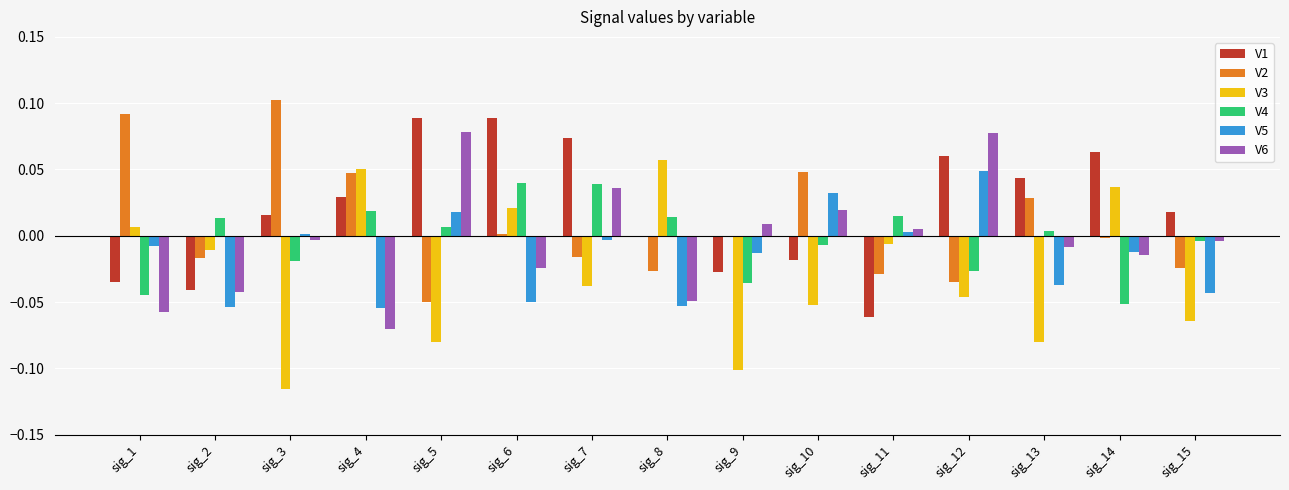

At sig_7, list the series in order from smallest to largest.

V3, V2, V5, V6, V4, V1